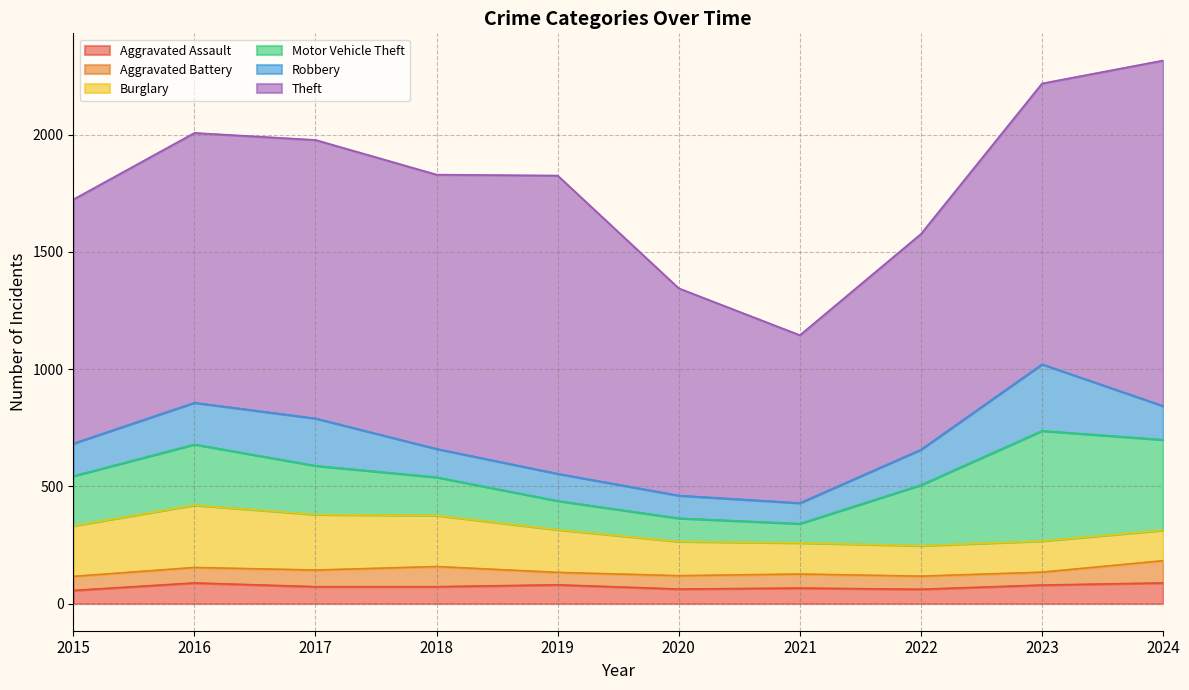

Reading right to left, transcribe all the data shown in this chart.

Aggravated Assault: 2024=88	2023=79	2022=61	2021=66	2020=62	2019=80	2018=72	2017=72	2016=88	2015=56
Aggravated Battery: 2024=95	2023=55	2022=56	2021=60	2020=57	2019=53	2018=86	2017=71	2016=66	2015=60
Burglary: 2024=130	2023=133	2022=130	2021=133	2020=146	2019=182	2018=218	2017=237	2016=266	2015=216
Motor Vehicle Theft: 2024=386	2023=470	2022=259	2021=82	2020=99	2019=123	2018=163	2017=208	2016=259	2015=212
Robbery: 2024=144	2023=284	2022=151	2021=88	2020=97	2019=116	2018=121	2017=202	2016=178	2015=139
Theft: 2024=1474	2023=1198	2022=920	2021=716	2020=884	2019=1272	2018=1170	2017=1188	2016=1151	2015=1041